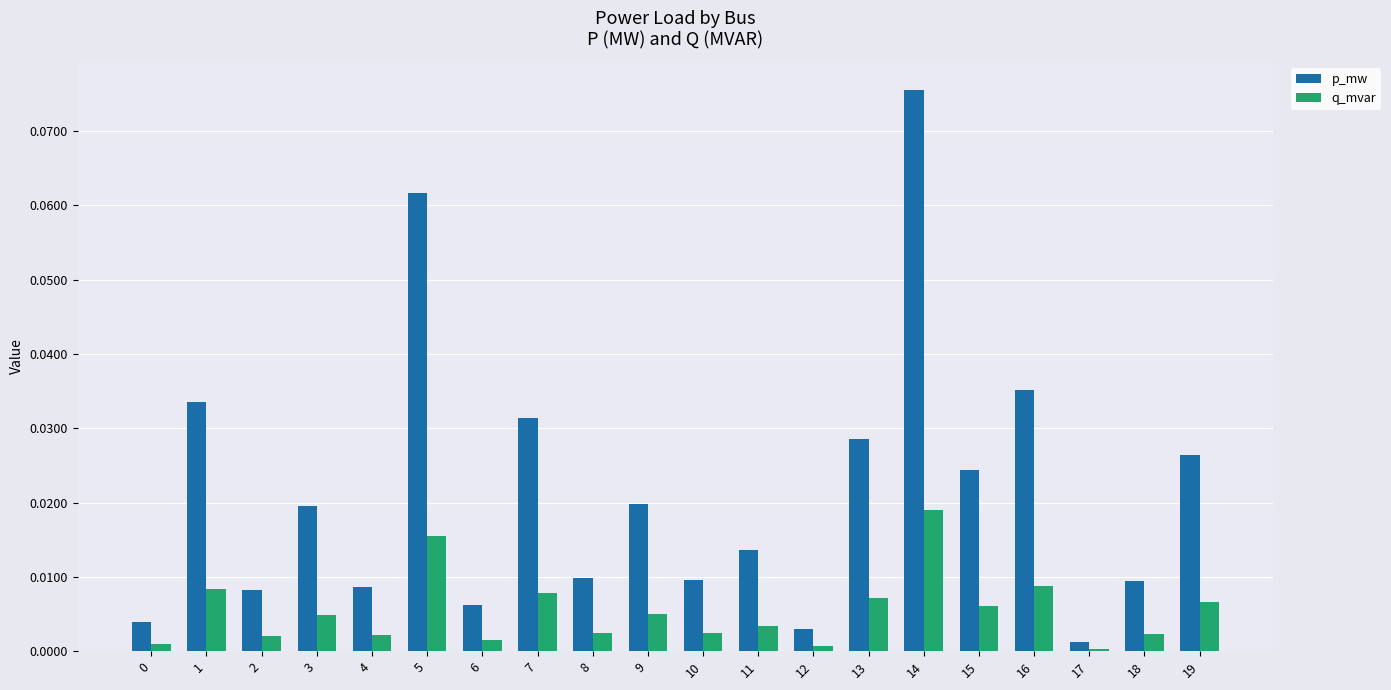

Which category has the highest value in the q_mvar series?

14